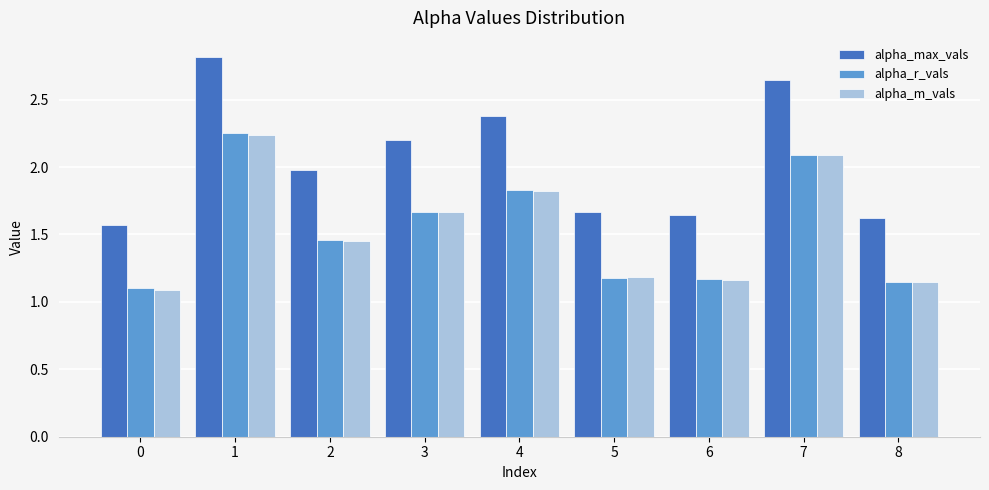

What is the difference between the second highest and second lowest values in the alpha_max_vals series?

1.0